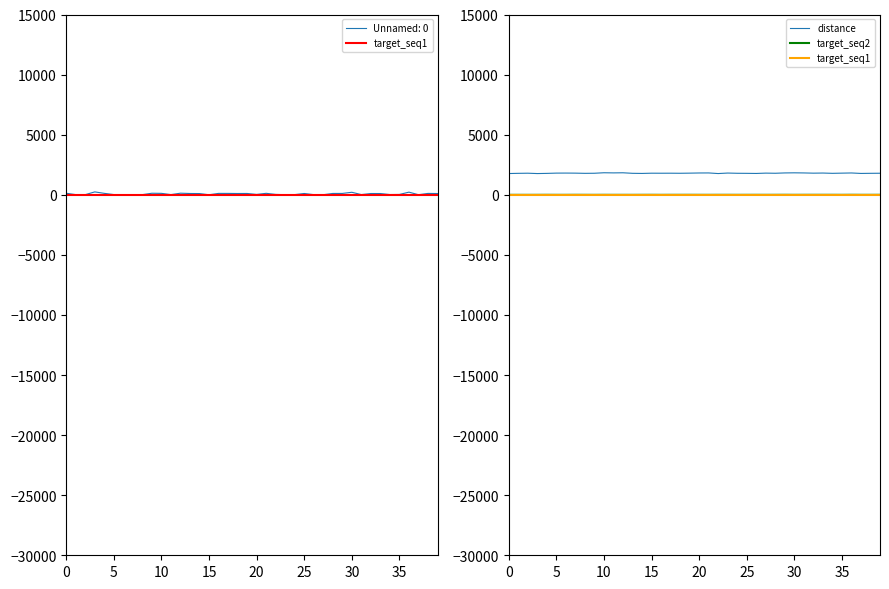

What is the label of the 20th point from the left?

19